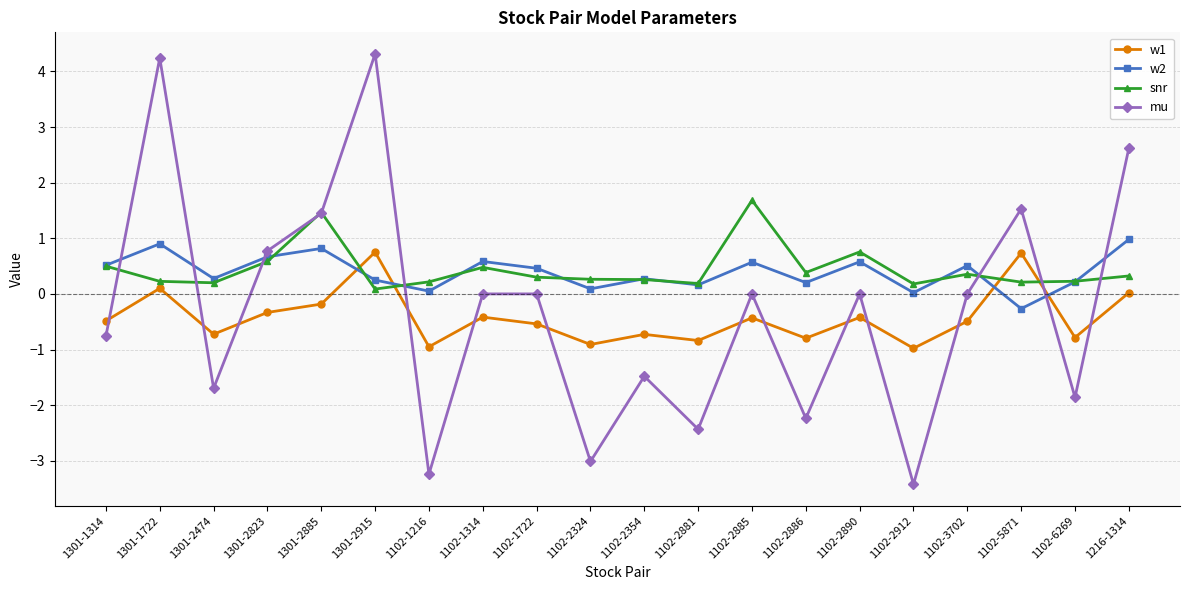

Which series has the largest range (max minus min)?

mu